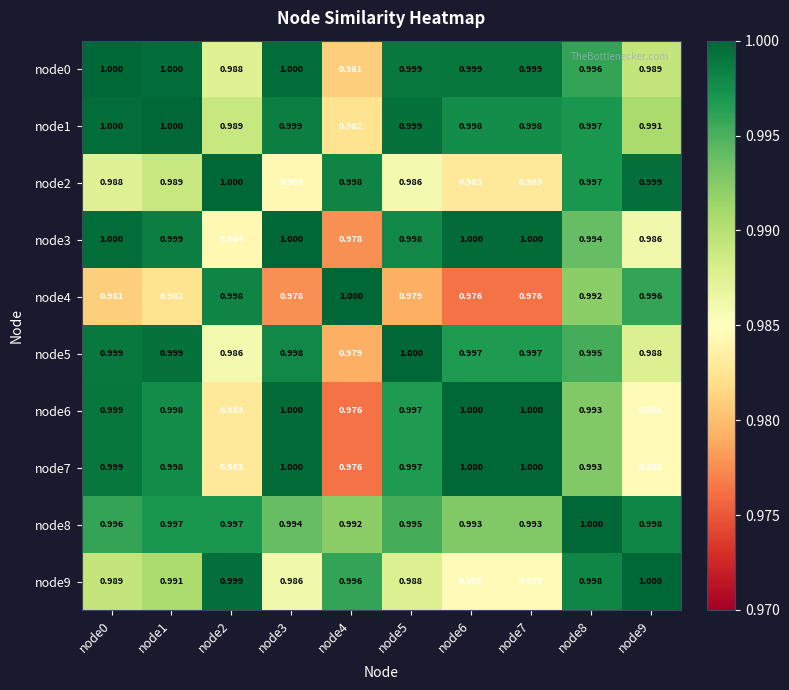

Is the value of node1 at node7 greater than the value of node7 at node7?

No